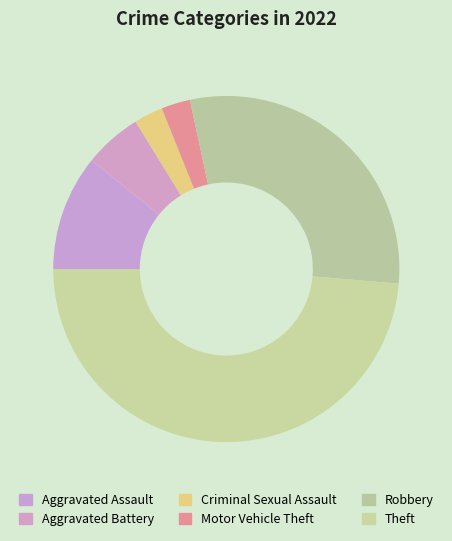

True or false: Aggravated Battery accounts for 5% of the total.

True